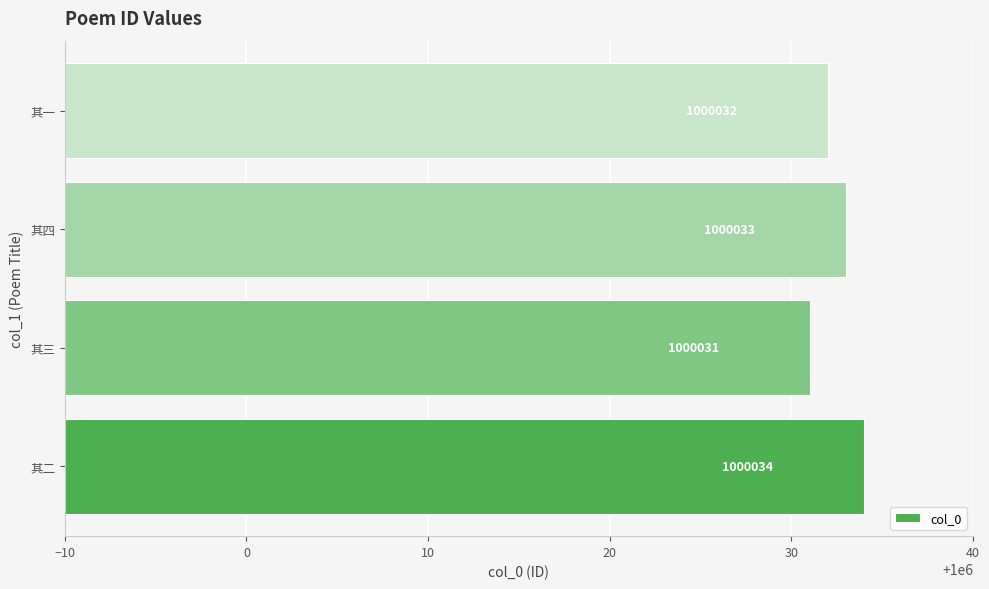

True or false: the data shows 520509 at 其一.

False